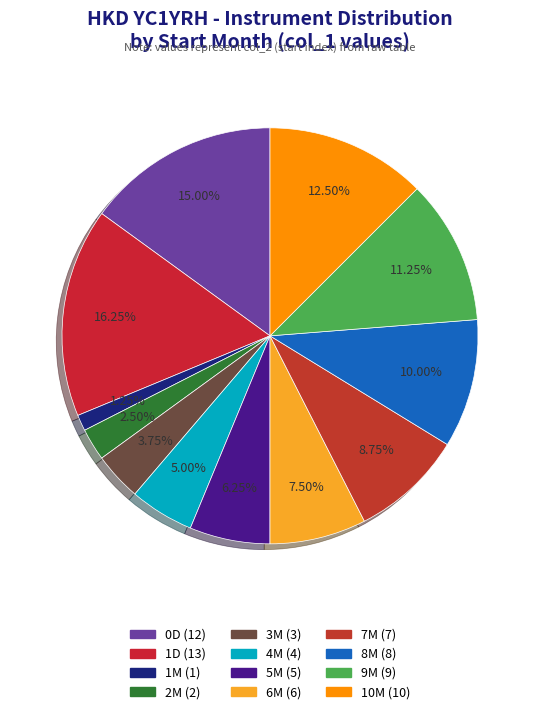

What percentage is NOT represented by 4M?

95.0%